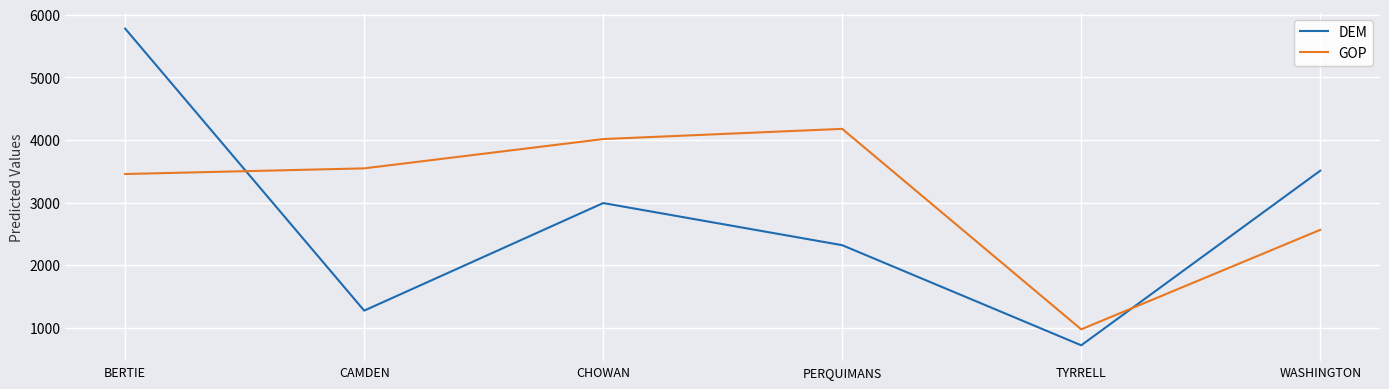

Rank the series by their average value, from lowest to highest.

DEM, GOP